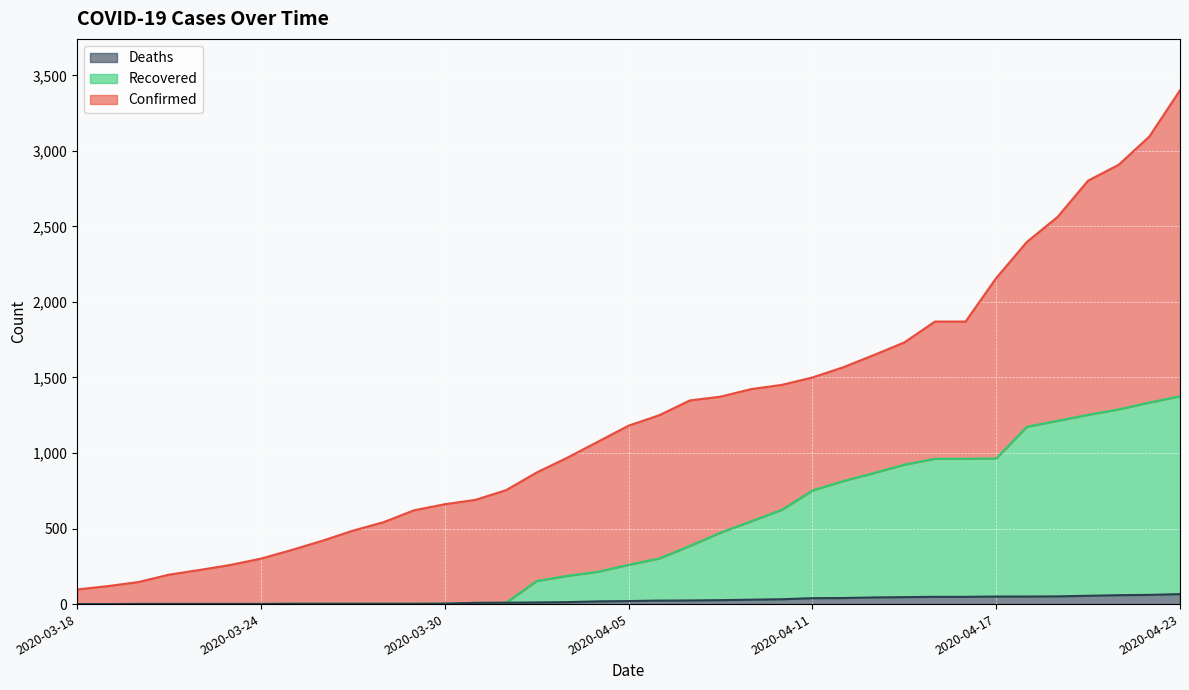

At which label does Confirmed reach its minimum?

2020-03-18